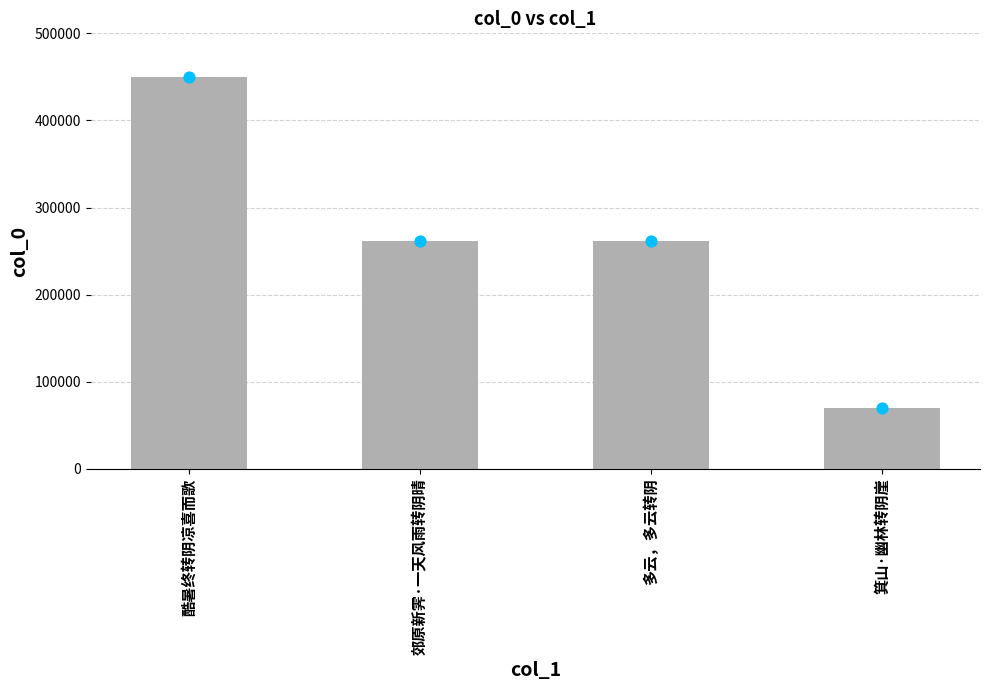

Between 箕山·幽林转阴崖 and 郊原新霁·一天风雨转阴晴, which is larger?

郊原新霁·一天风雨转阴晴